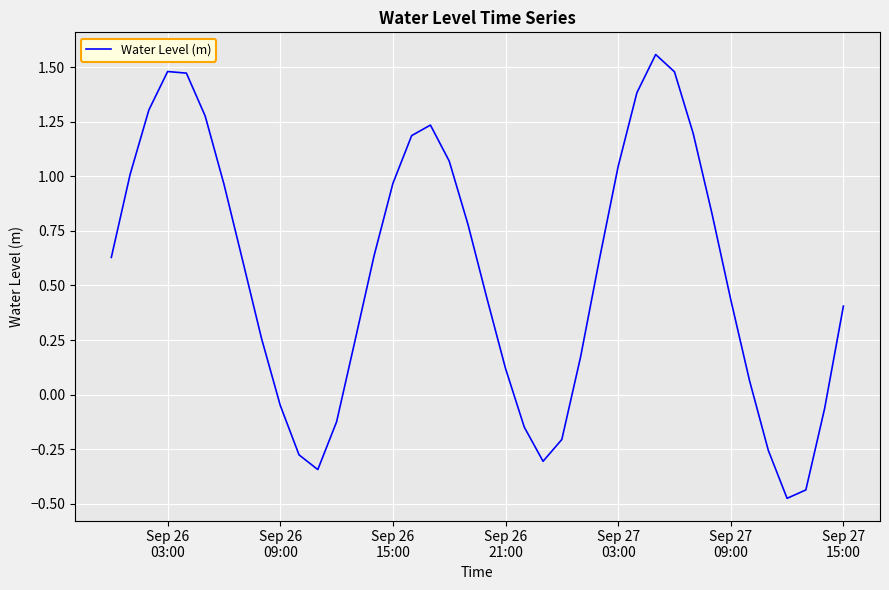

What is the smallest value displayed?

-0.5